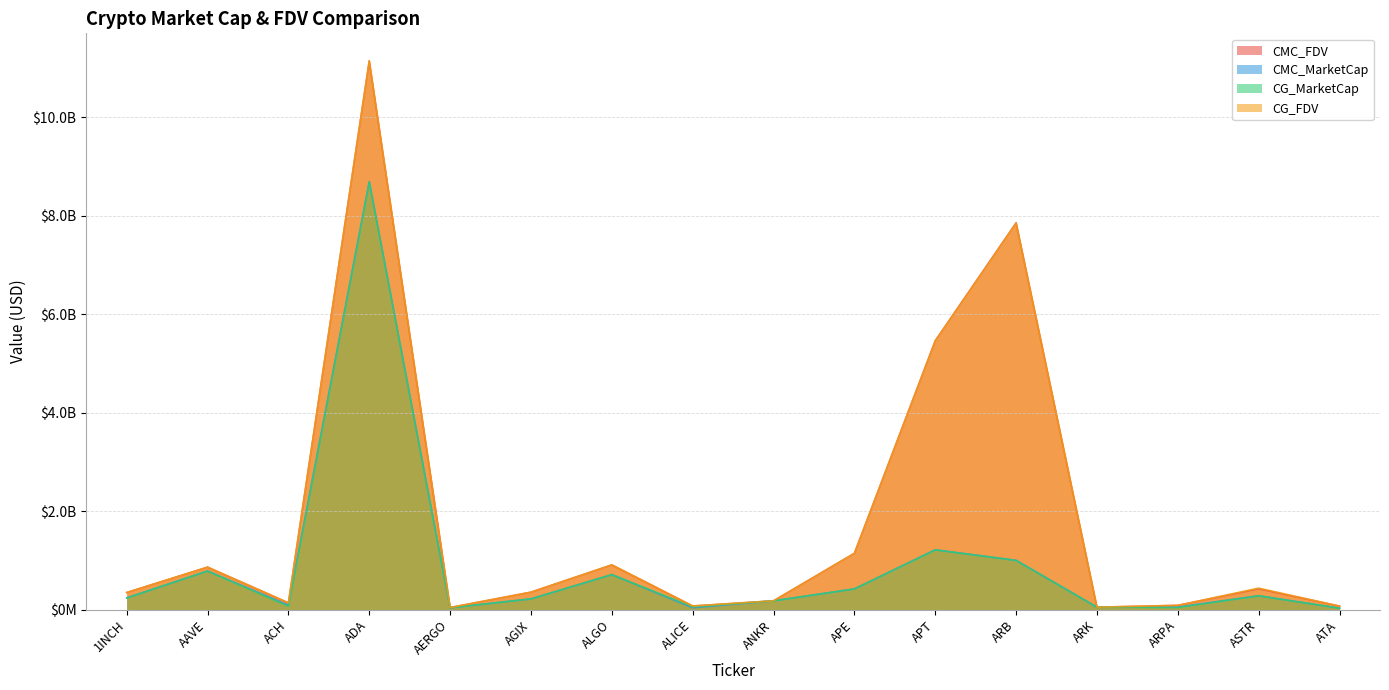

Where do CG_FDV and CMC_FDV first cross each other?

1INCH and AAVE